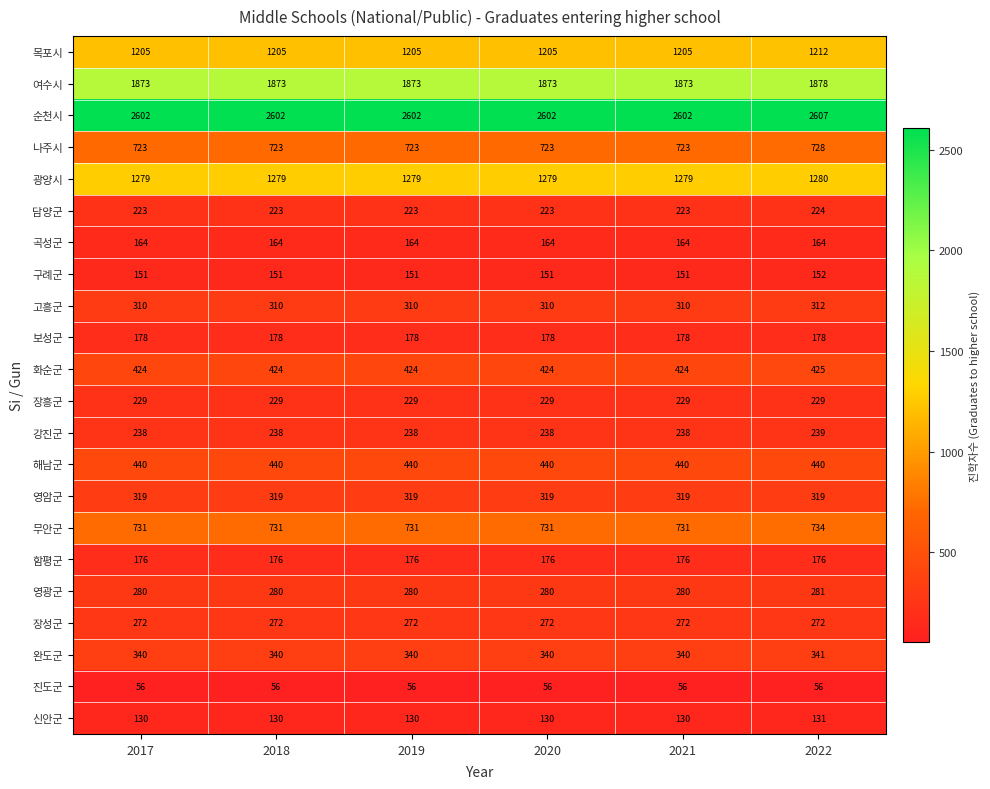

Which series has the widest spread of values?

목포시